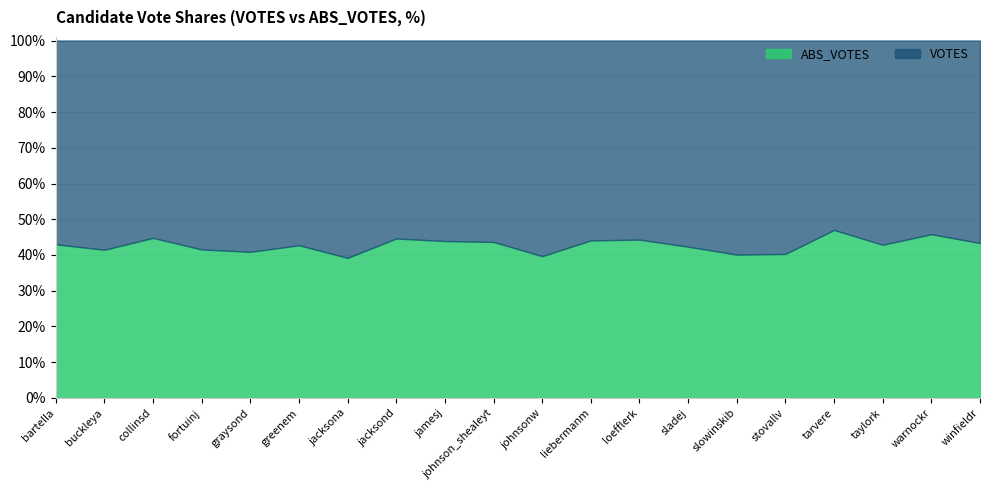

Is the value of VOTES at jacksona greater than the value of ABS_VOTES at slowinskib?

Yes